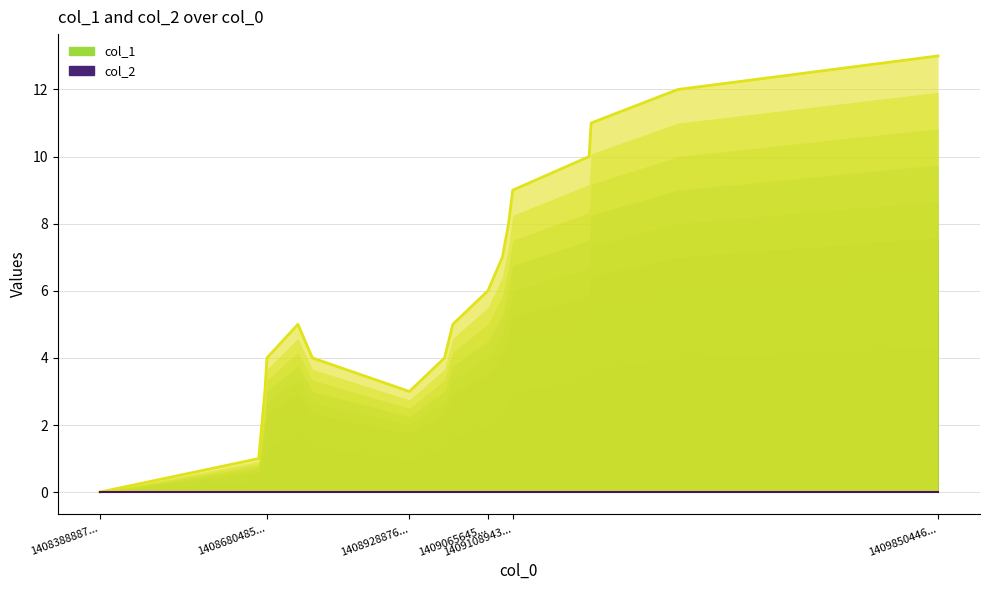

How many categories are shown in the chart?

17